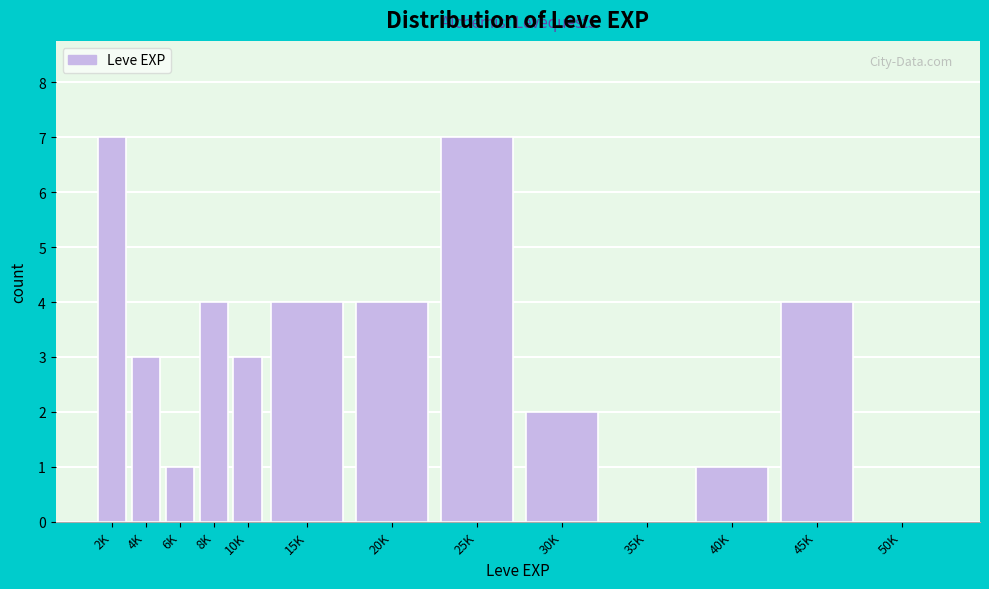

Reading right to left, transcribe all the data shown in this chart.

50K=0	45K=4	40K=1	35K=0	30K=2	25K=7	20K=4	15K=4	10K=3	8K=4	6K=1	4K=3	2K=7